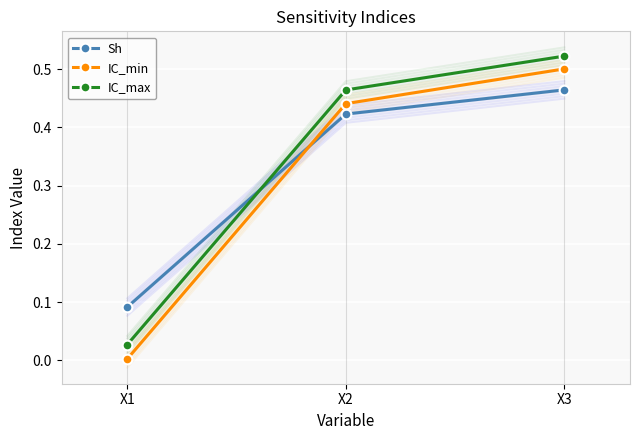

What is the difference between the maximum and minimum values in the Sh series?

0.4